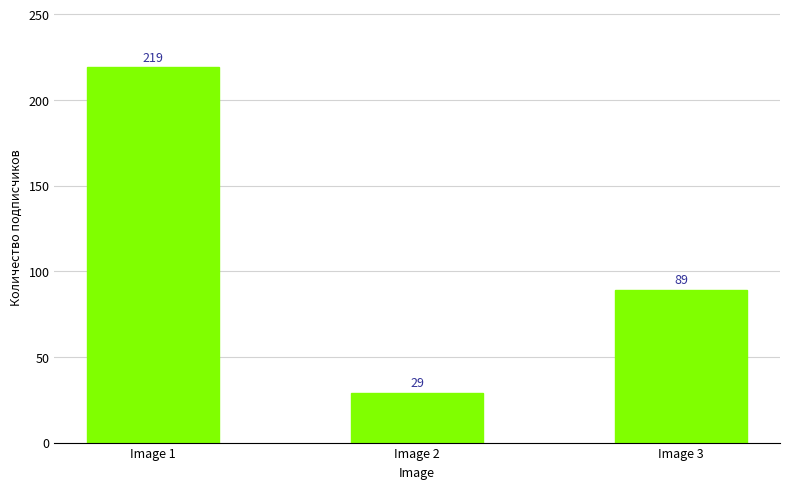

The chart shows a value of 122 at Image 1. True or false?

False